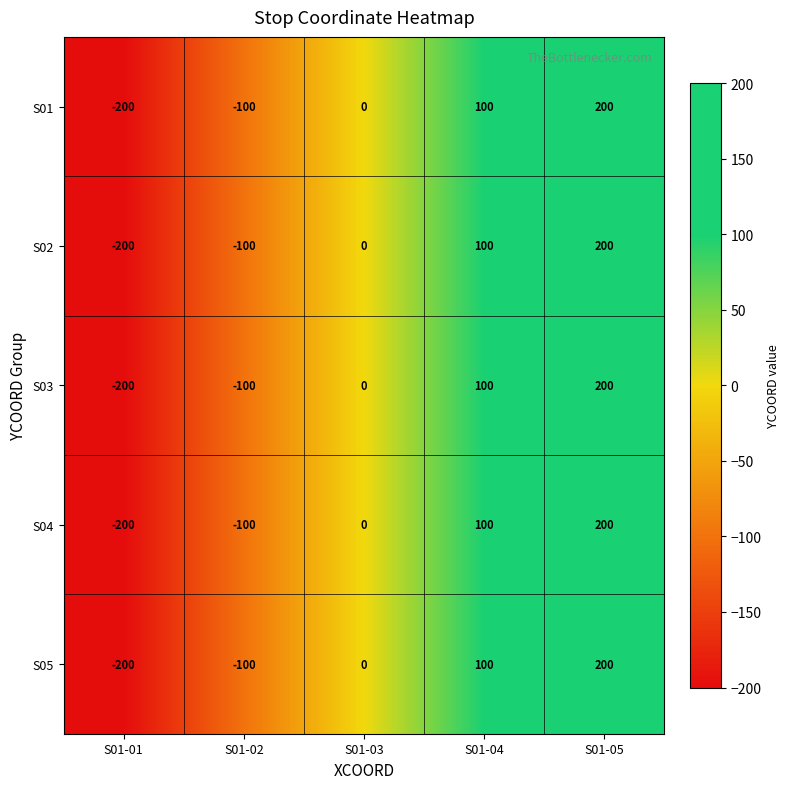

Which category has the lowest value in the S05 series?

S01-01